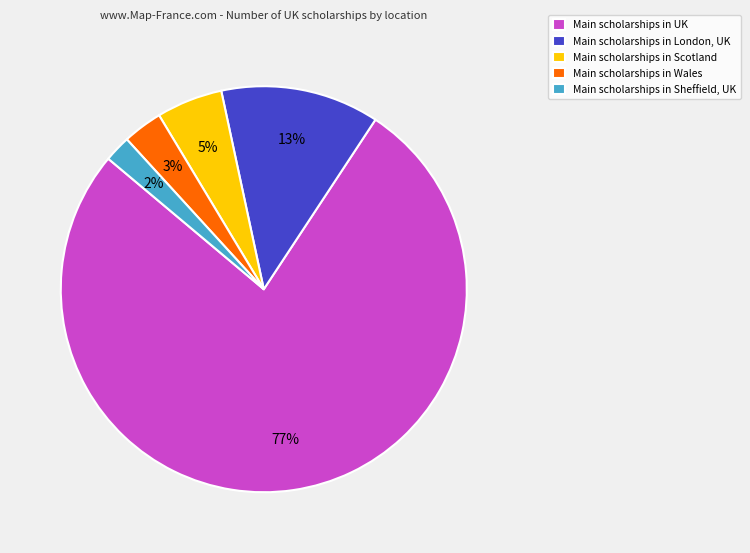

Does any single category account for the majority?

Yes